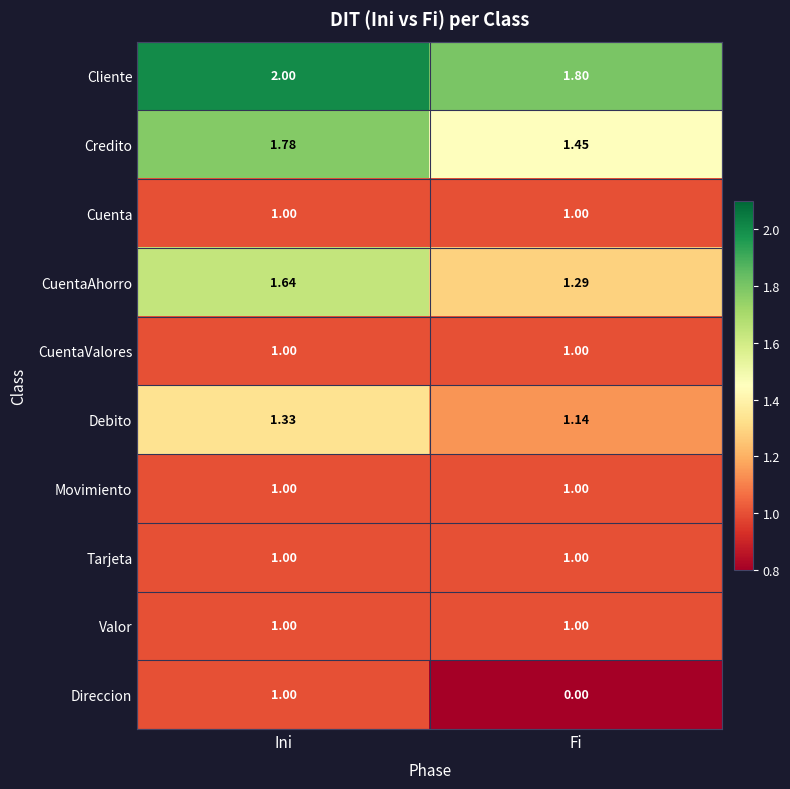

How many distinct data groups are displayed?

10